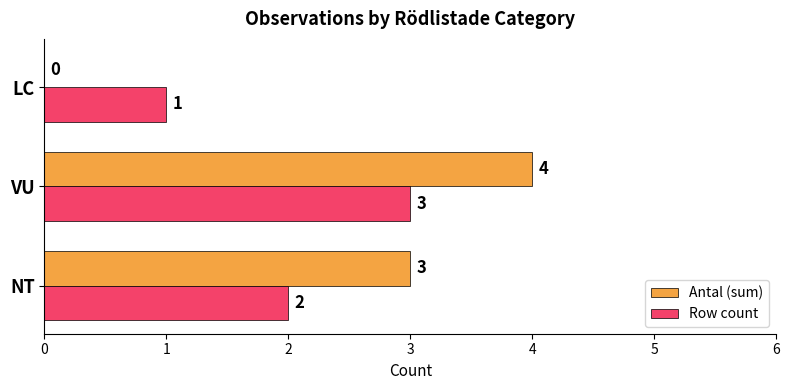

Read the Antal (sum) value at NT.

3